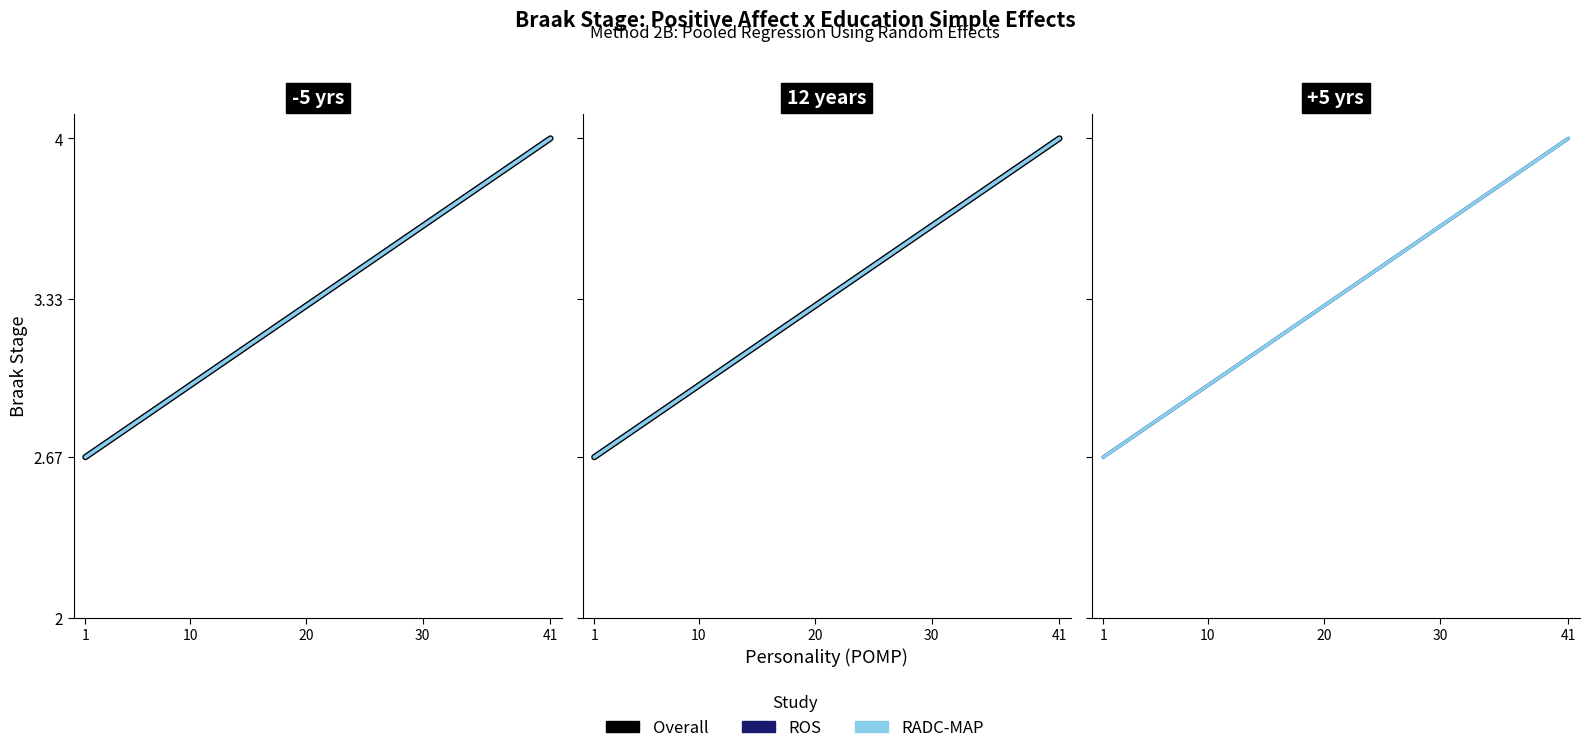

Between 1 and 41, which is larger?

41